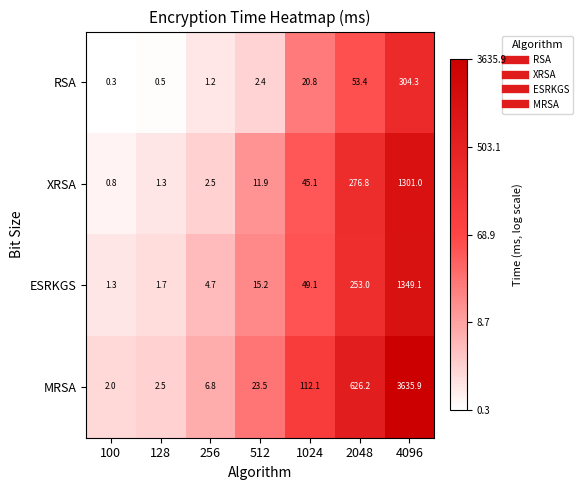

The value of ESRKGS at 4096 is 1349.1. True or false?

True